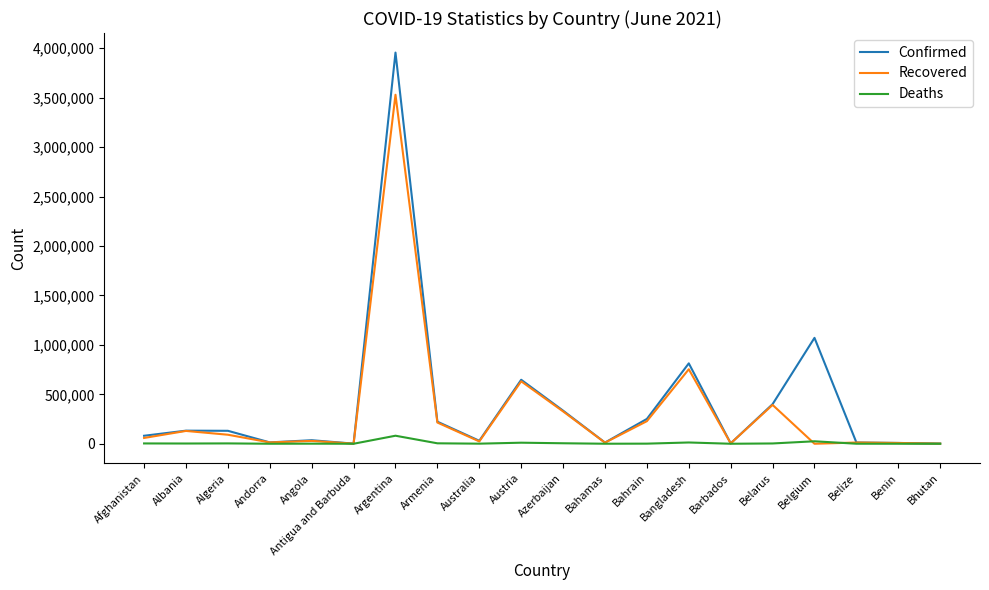

At which category is the sum across all series the highest?

Argentina